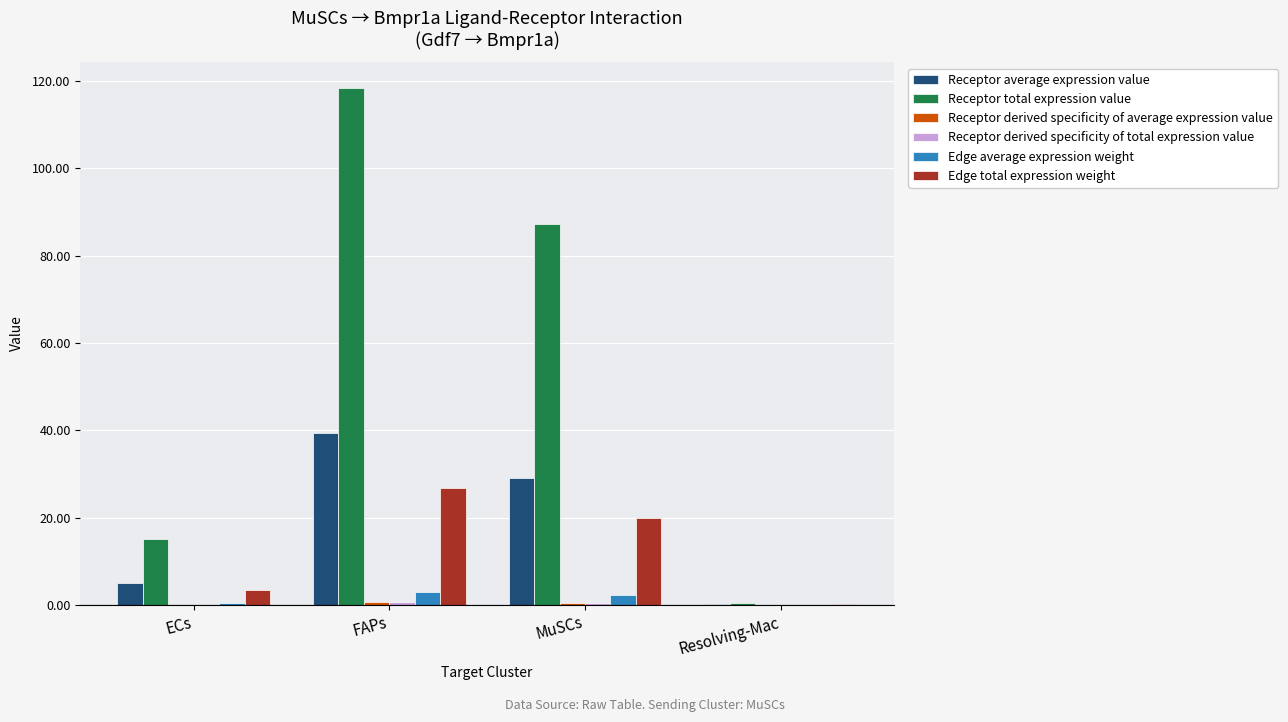

At which category is the sum across all series the highest?

FAPs